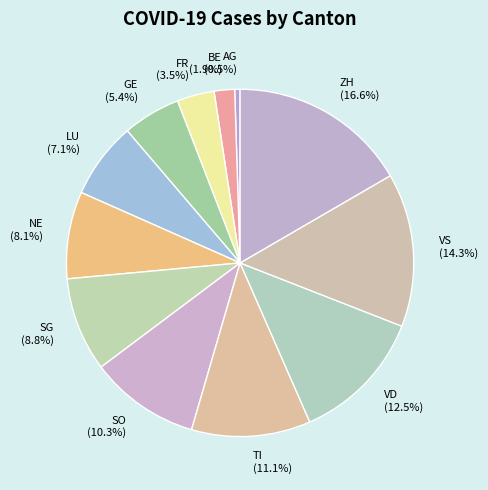

Which category has the biggest portion of the pie?

ZH